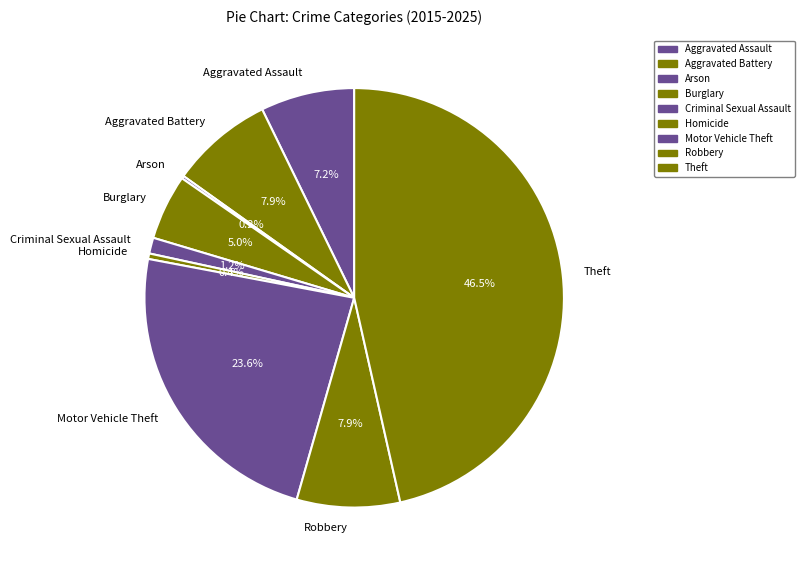

To the nearest percent, what is the difference between the largest and smallest slice percentages?

46%